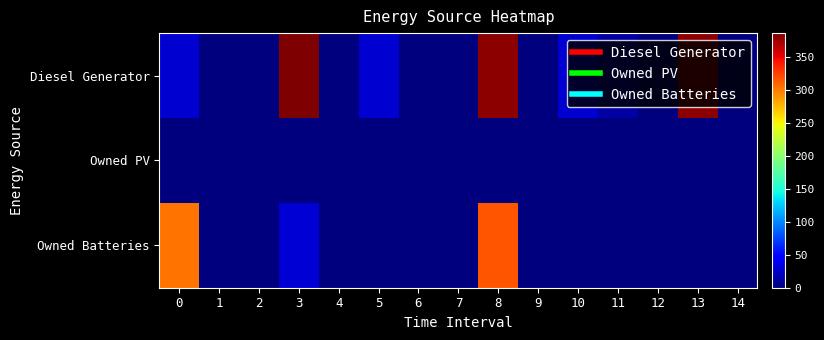

Reading left to right, transcribe all the data shown in this chart.

Diesel Generator: 0=28	1=0	2=0	3=387	4=0	5=28	6=0	7=0	8=382	9=0	10=28	11=13	12=0	13=382	14=0
Owned PV: 0=0	1=0	2=0	3=0	4=0	5=0	6=0	7=0	8=0	9=0	10=0	11=0	12=0	13=0	14=0
Owned Batteries: 0=305	1=0	2=0	3=30	4=0	5=0	6=0	7=0	8=316	9=0	10=0	11=0	12=0	13=0	14=0